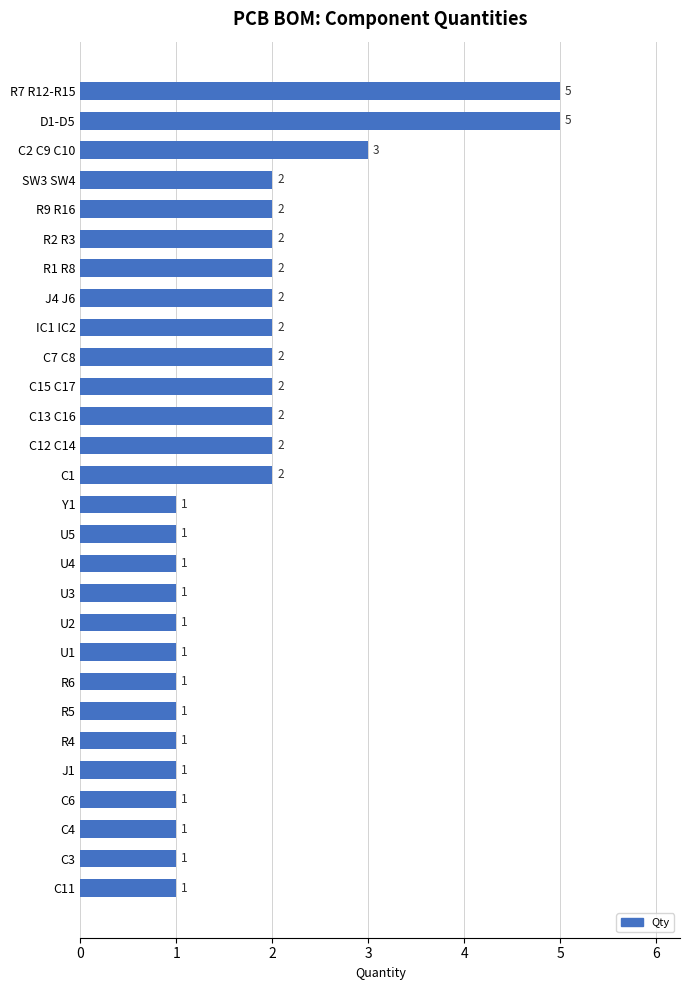

The value at SW3 SW4 is 3. True or false?

False